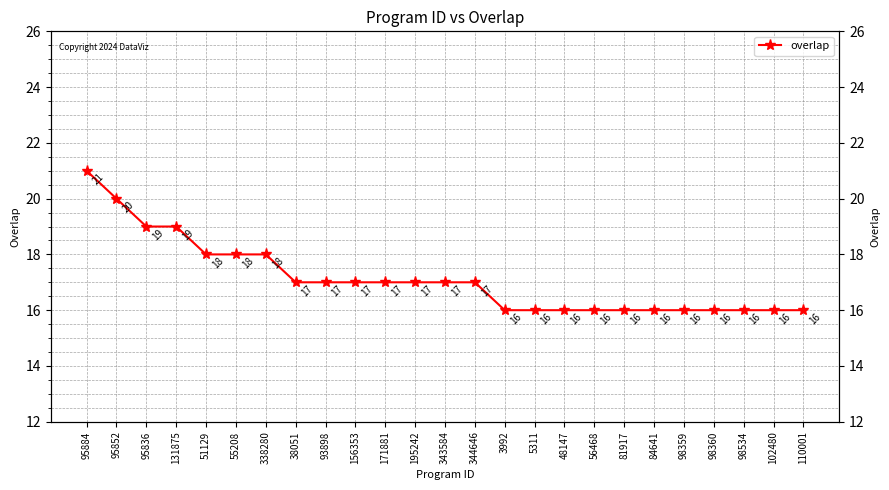

True or false: the data has more than 2 interior local peaks.

False